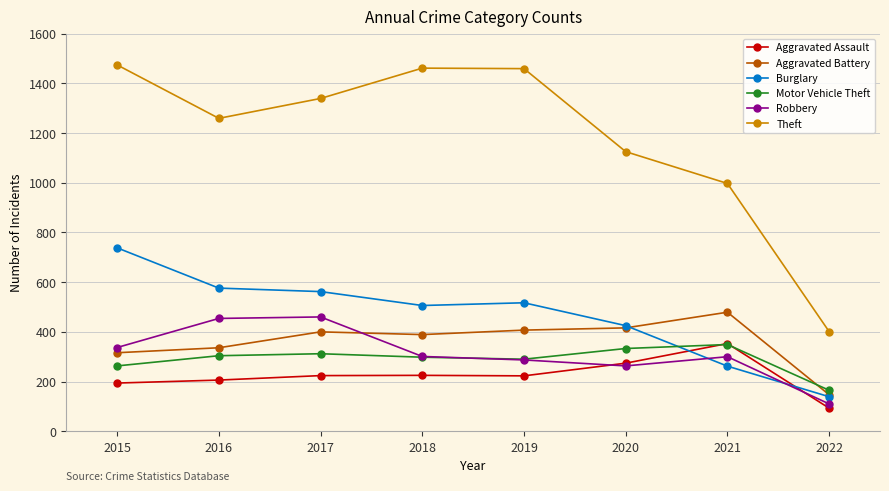

Does the chart have visible grid lines?

Yes